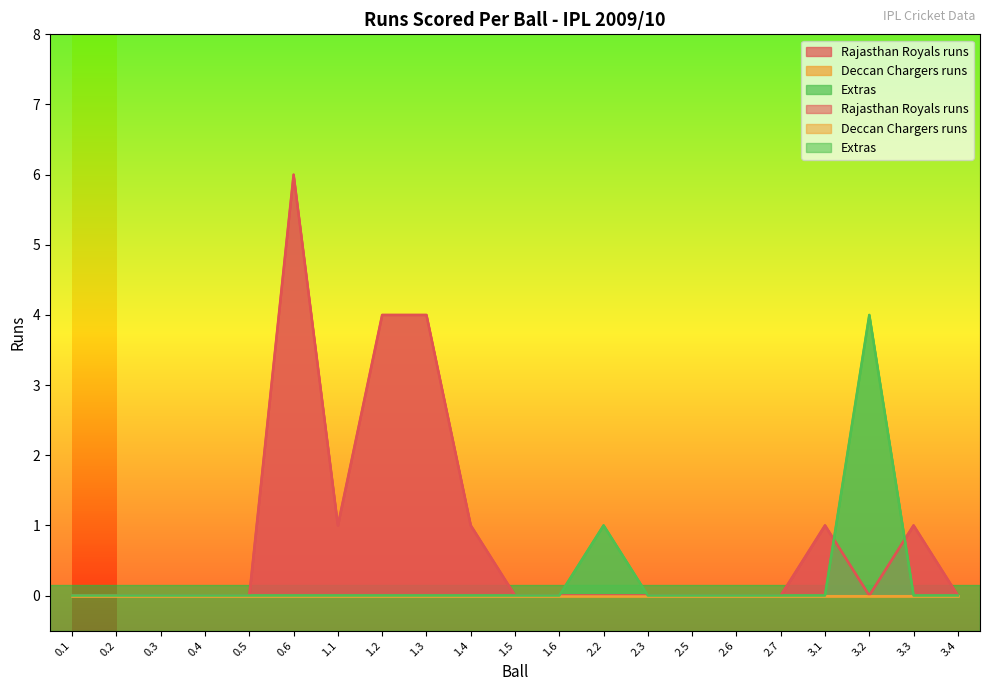

True or false: Rajasthan Royals runs has more than 0 interior local peaks.

True